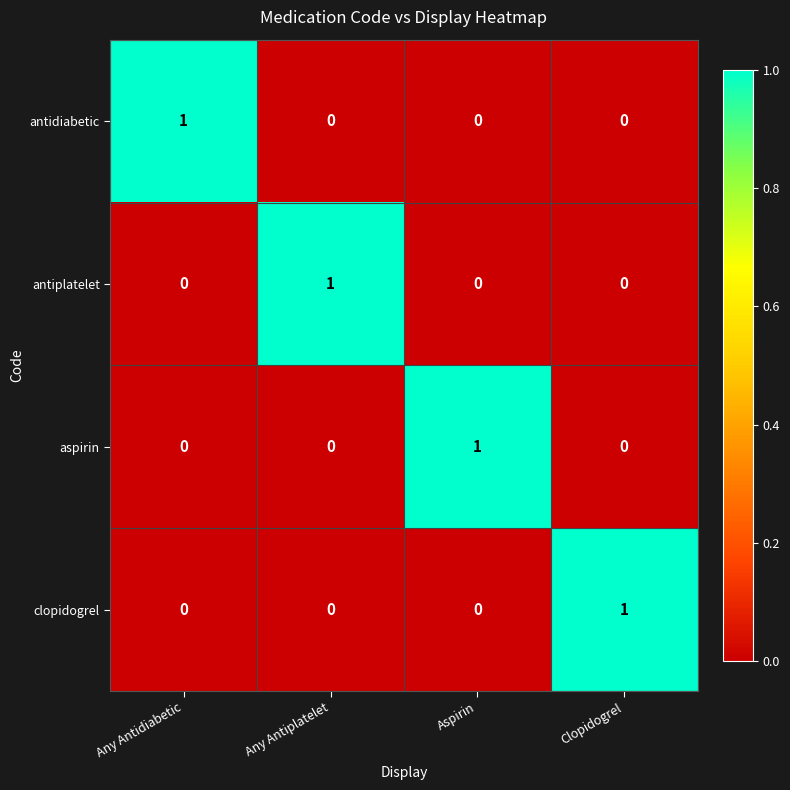

Count the aspirin values in the range 0 to 1.

4